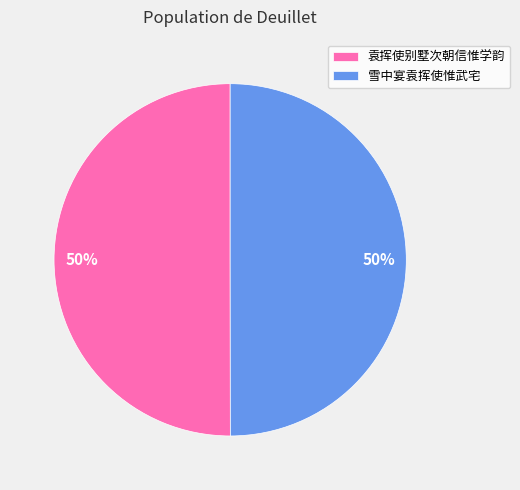

Do 雪中宴袁挥使惟武宅 and 袁挥使别墅次朝信惟学韵 together represent more than half of the pie?

Yes